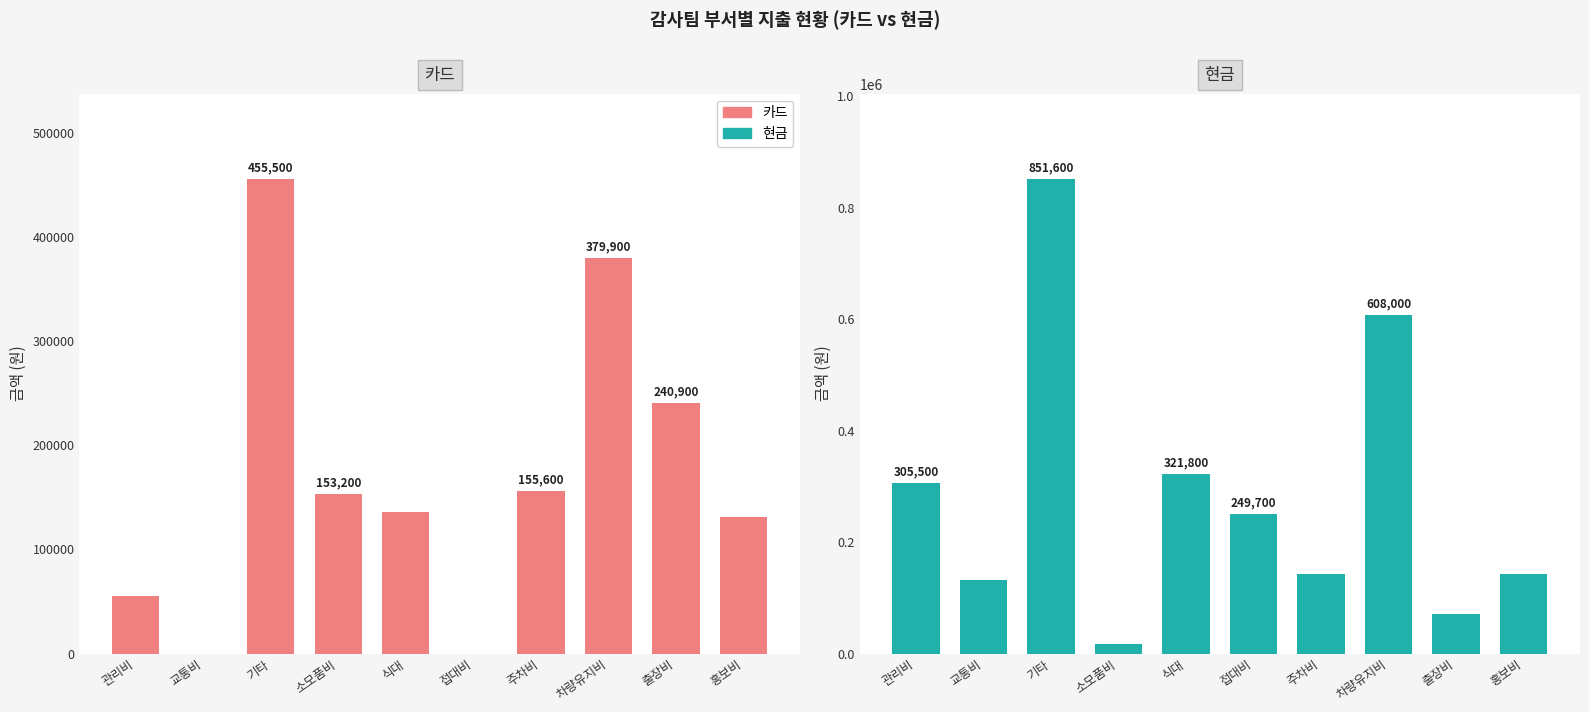

Where does the 현금 series first go above 249700?

관리비